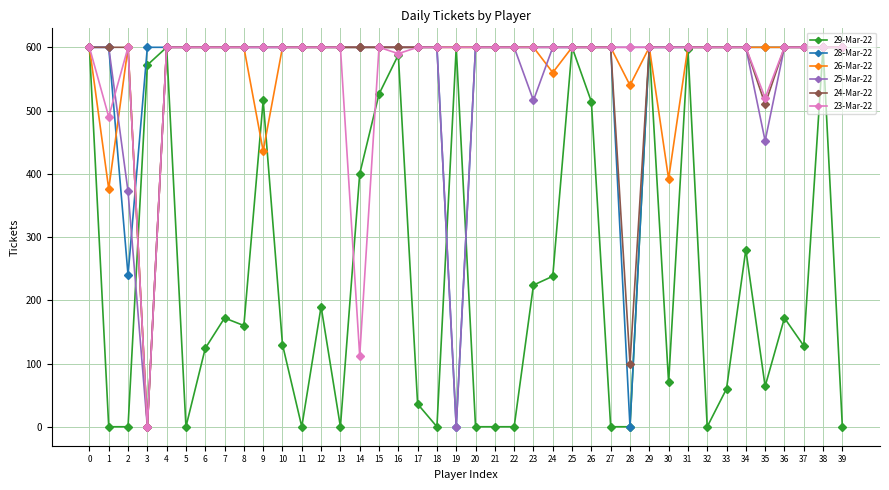

At how many categories does at least one series exceed 180?

40